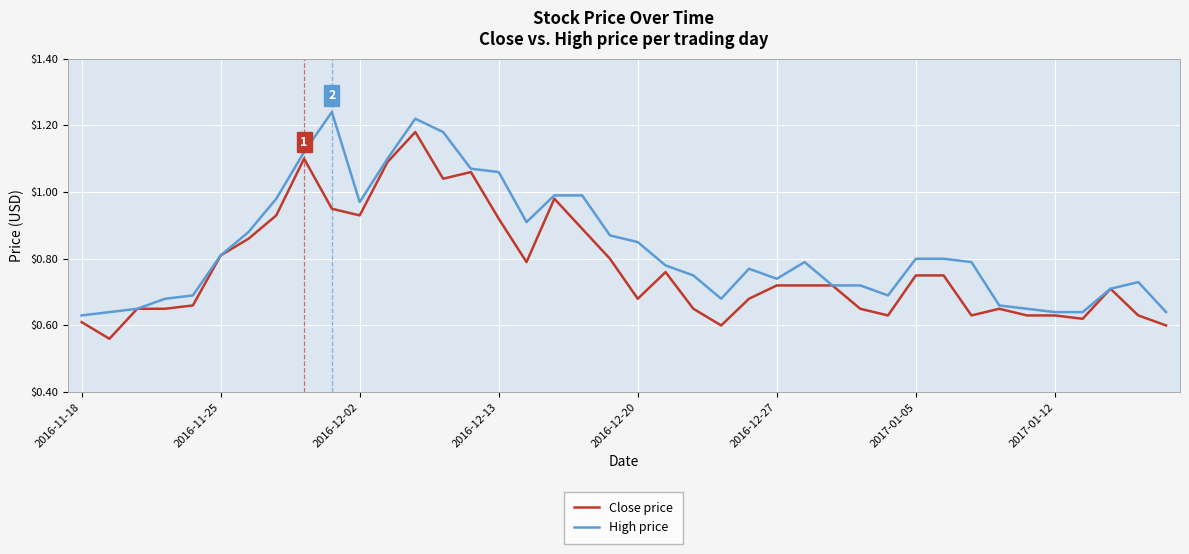

Which series has the largest total across all categories?

High price